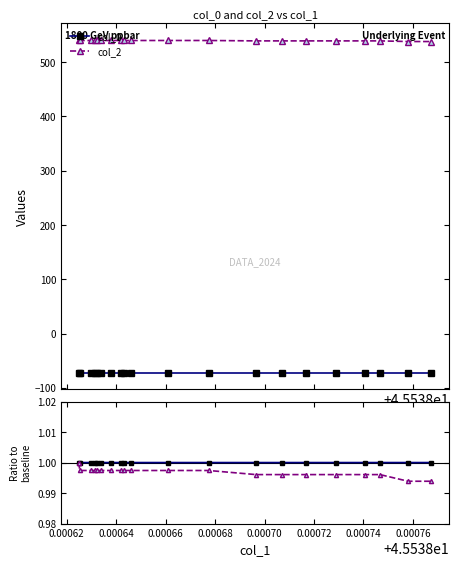

How many distinct data groups are displayed?

4